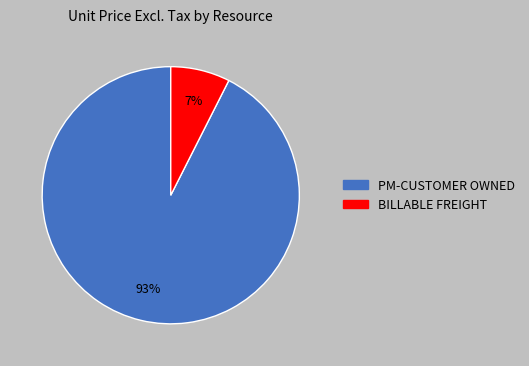

Which category has the biggest portion of the pie?

PM-CUSTOMER OWNED